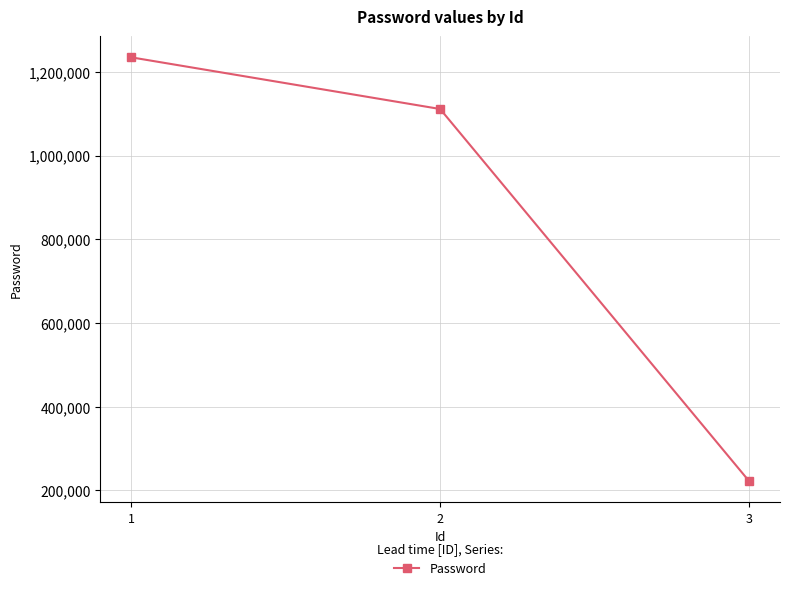

What is the difference between the maximum and minimum values?

1012345